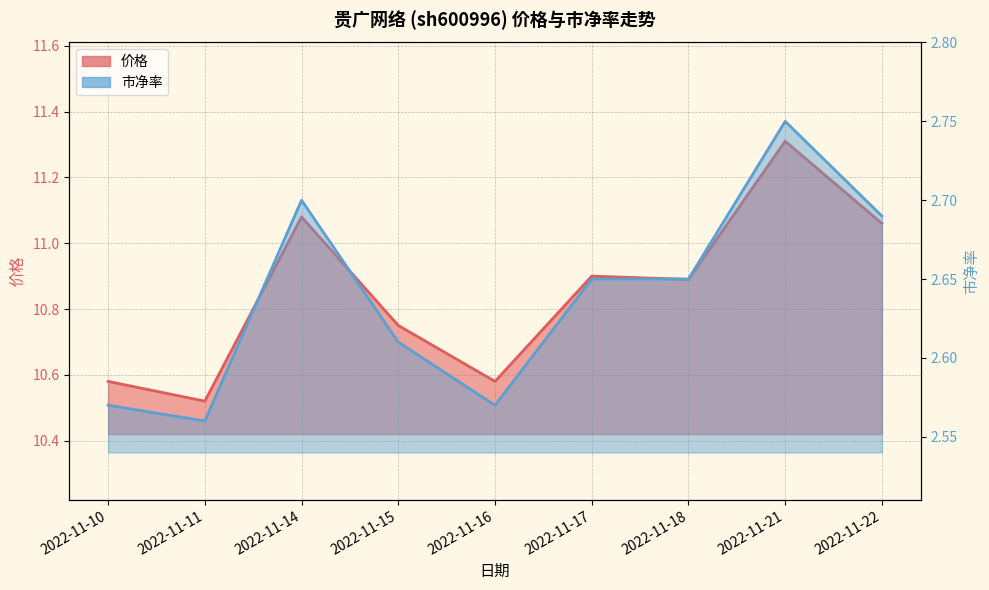

Reading left to right, what are all the values shown in this chart?

价格: 2022-11-10=10.6	2022-11-11=10.5	2022-11-14=11.1	2022-11-15=10.8	2022-11-16=10.6	2022-11-17=10.9	2022-11-18=10.9	2022-11-21=11.3	2022-11-22=11.1
市净率: 2022-11-10=2.6	2022-11-11=2.6	2022-11-14=2.7	2022-11-15=2.6	2022-11-16=2.6	2022-11-17=2.6	2022-11-18=2.6	2022-11-21=2.8	2022-11-22=2.7